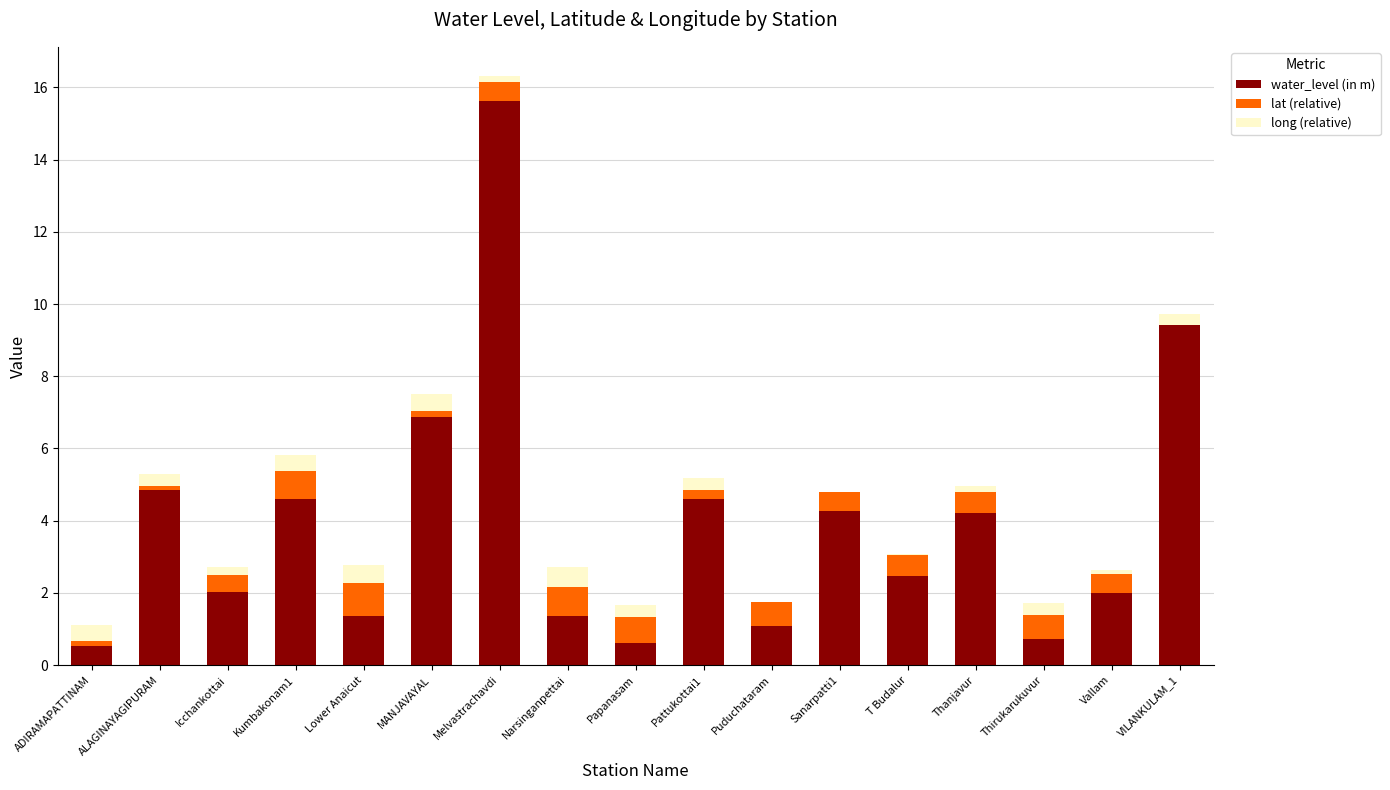

What is the highest value of the water_level (in m) series?

15.6